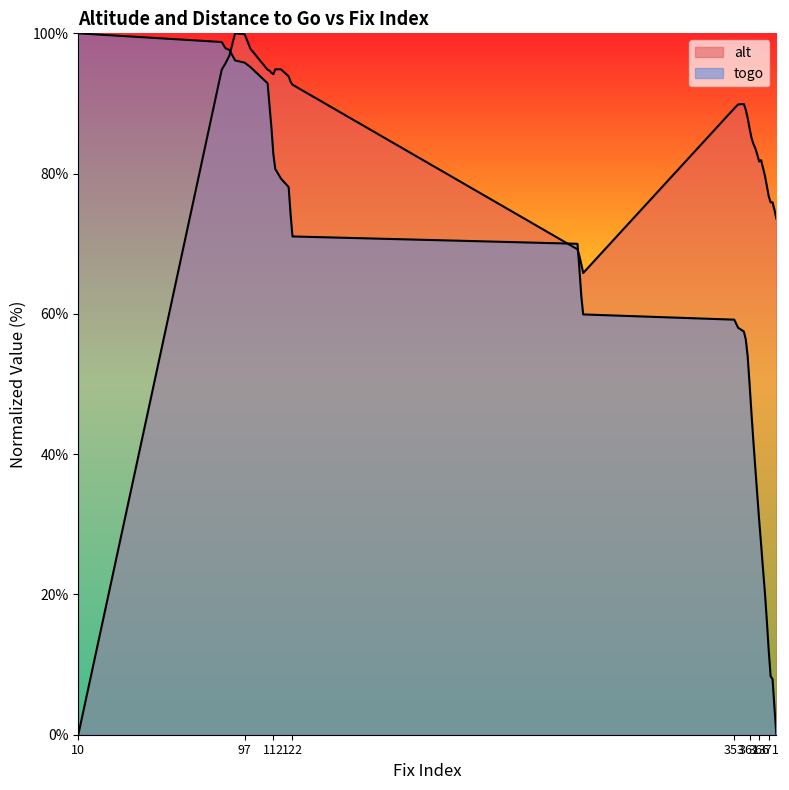

List the series in order of their peak value, lowest first.

alt, togo